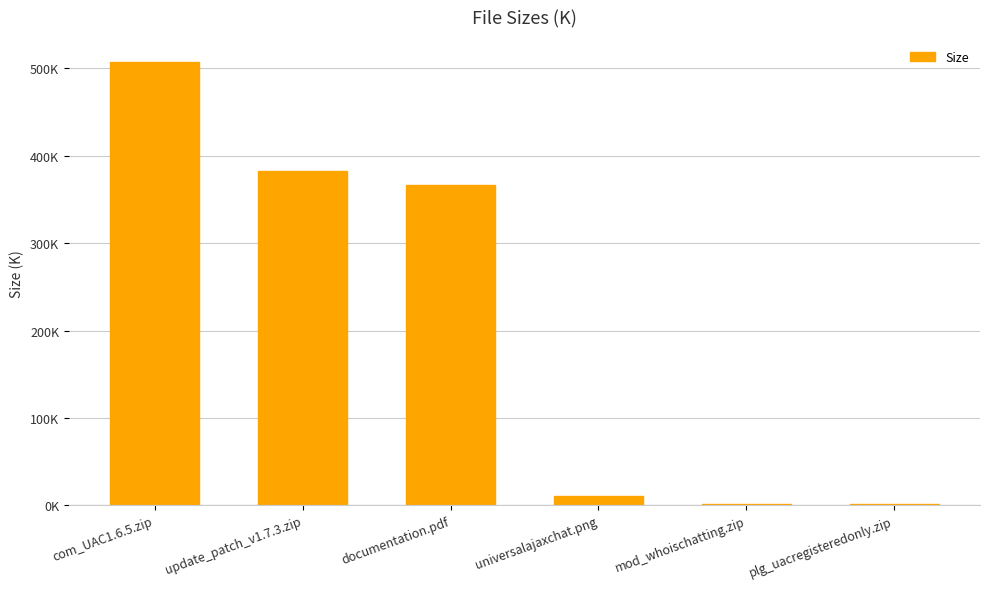

Reading right to left, extract all data points from this chart.

1.5	1.7	10.7	367.2	382.3	507.3